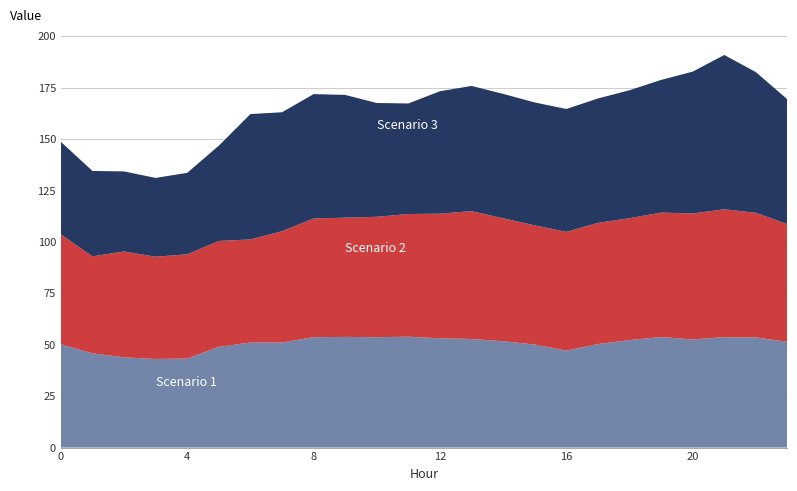

Reading left to right, what are all the values shown in this chart?

Scenario 1: 0=50.2	1=45.8	2=43.9	3=43.1	4=43.3	5=49.0	6=51.1	7=51.1	8=53.7	9=53.8	10=53.7	11=53.9	12=53.2	13=52.8	14=51.7	15=50.1	16=47.1	17=50.4	18=52.3	19=53.8	20=52.6	21=53.7	22=53.6	23=51.4
Scenario 2: 0=53.5	1=47.2	2=51.5	3=49.7	4=50.7	5=51.5	6=50.2	7=54.2	8=57.7	9=58.0	10=58.6	11=59.7	12=60.6	13=62.2	14=59.8	15=58.0	16=57.8	17=58.9	18=59.3	19=60.5	20=61.3	21=62.2	22=60.6	23=57.3
Scenario 3: 0=45.0	1=41.5	2=38.9	3=38.3	4=39.6	5=46.4	6=61.0	7=57.8	8=60.5	9=59.7	10=55.3	11=53.8	12=59.5	13=60.9	14=60.5	15=59.8	16=59.8	17=60.5	18=62.2	19=64.5	20=69.0	21=75.1	22=68.4	23=60.7